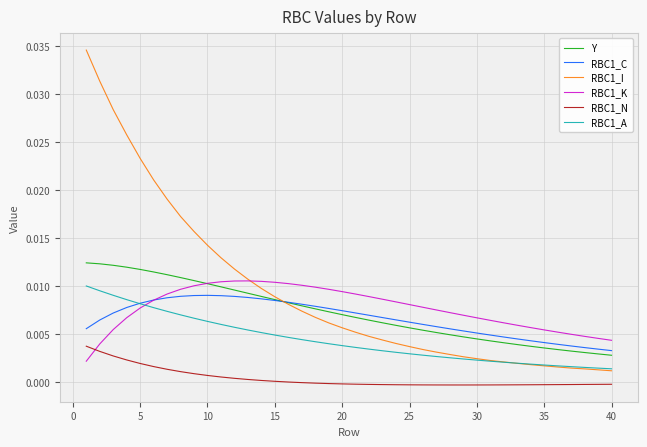

How many times do Y and RBC1_I cross each other?

1